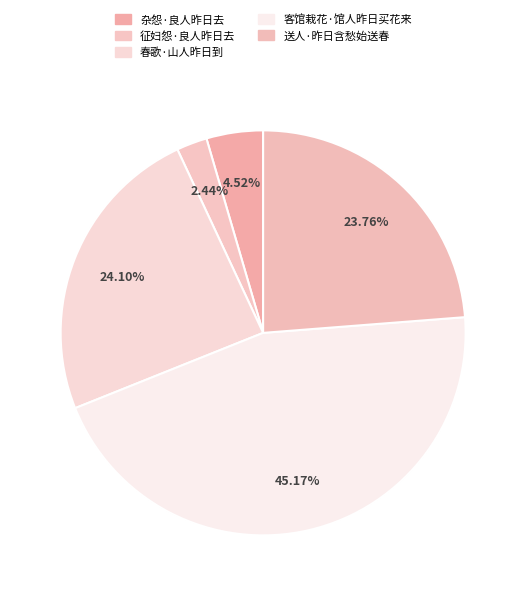

What is the smallest slice in the pie chart?

征妇怨·良人昨日去